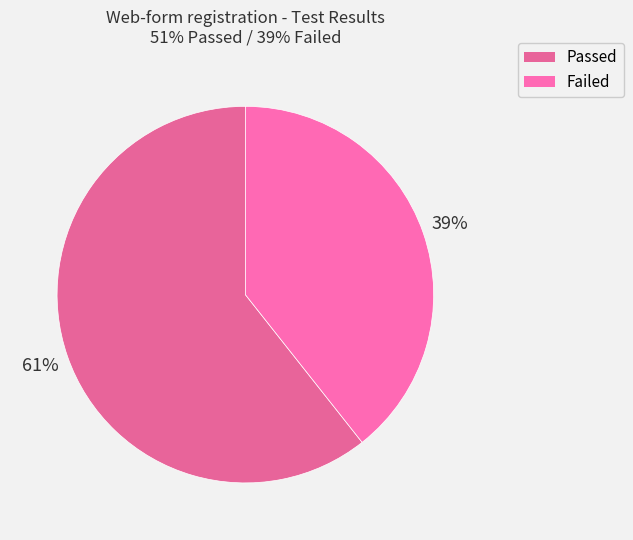

Do Passed and Failed together represent more than half of the pie?

Yes